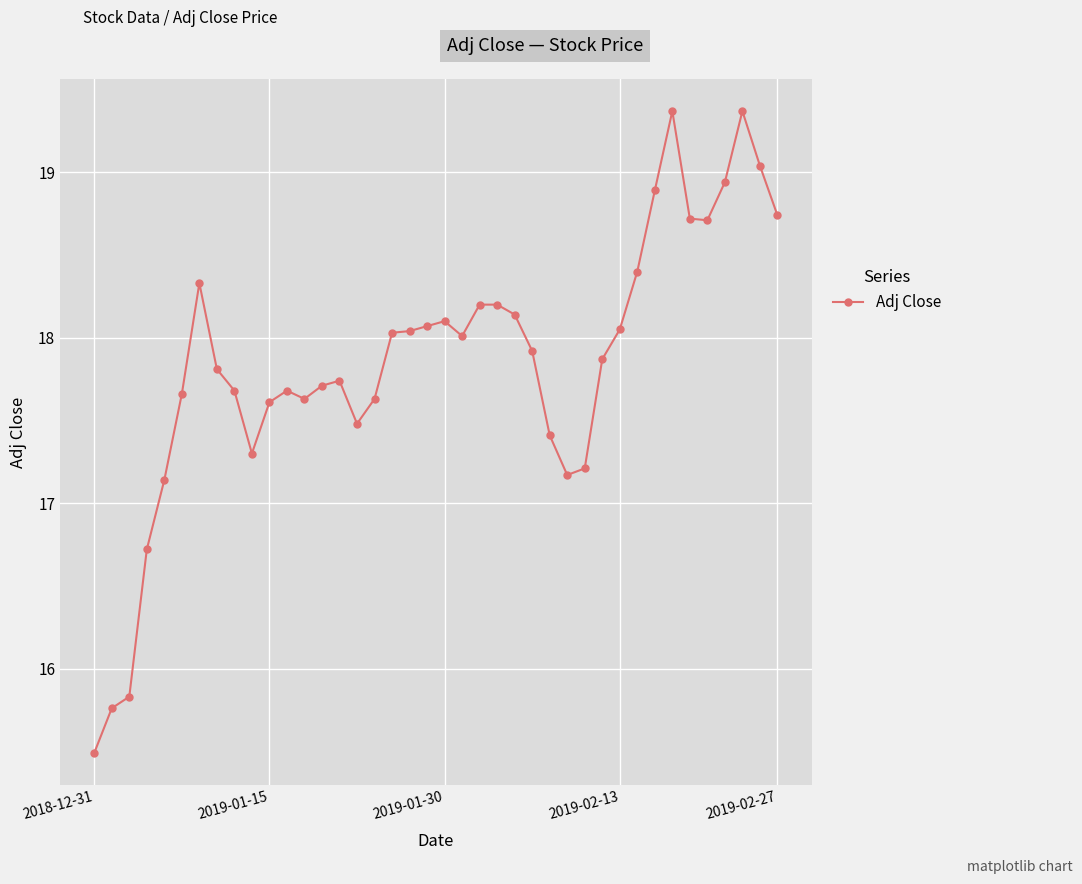

True or false: the data has more than 1 interior local peaks.

True